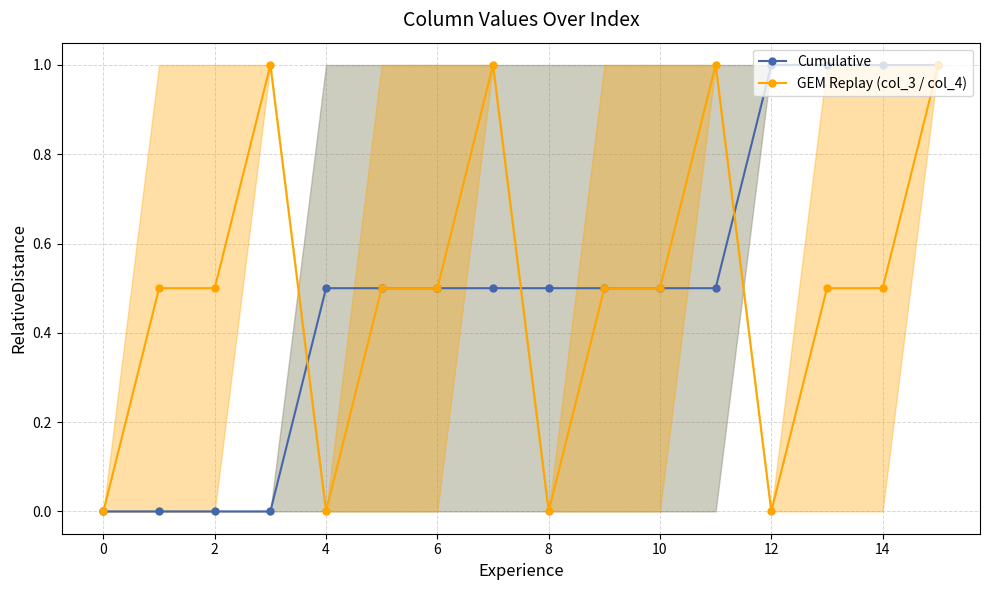

At which category is the sum across all series the highest?

15